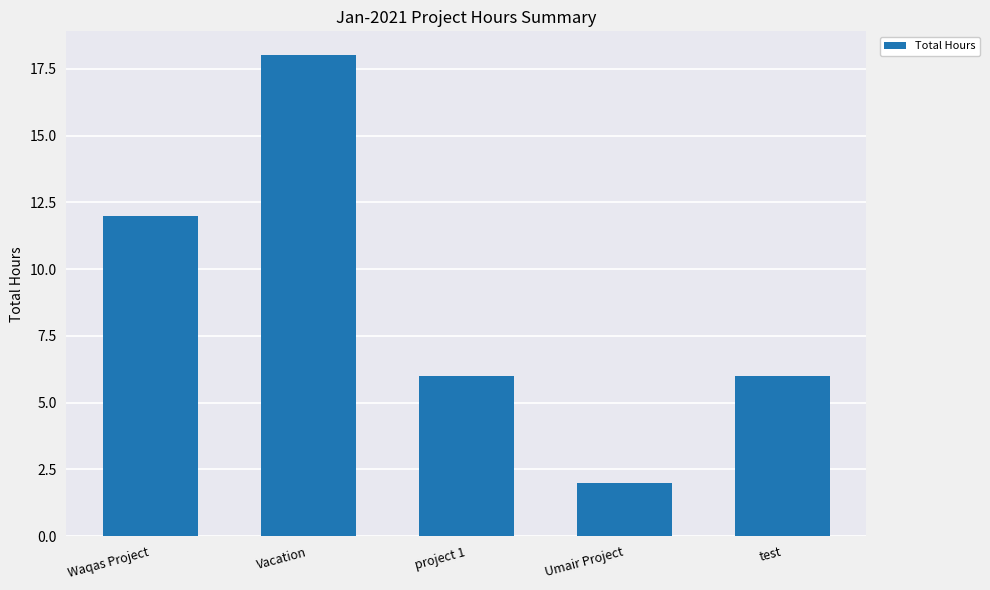

What is the value of the 1st bar from the left?

12